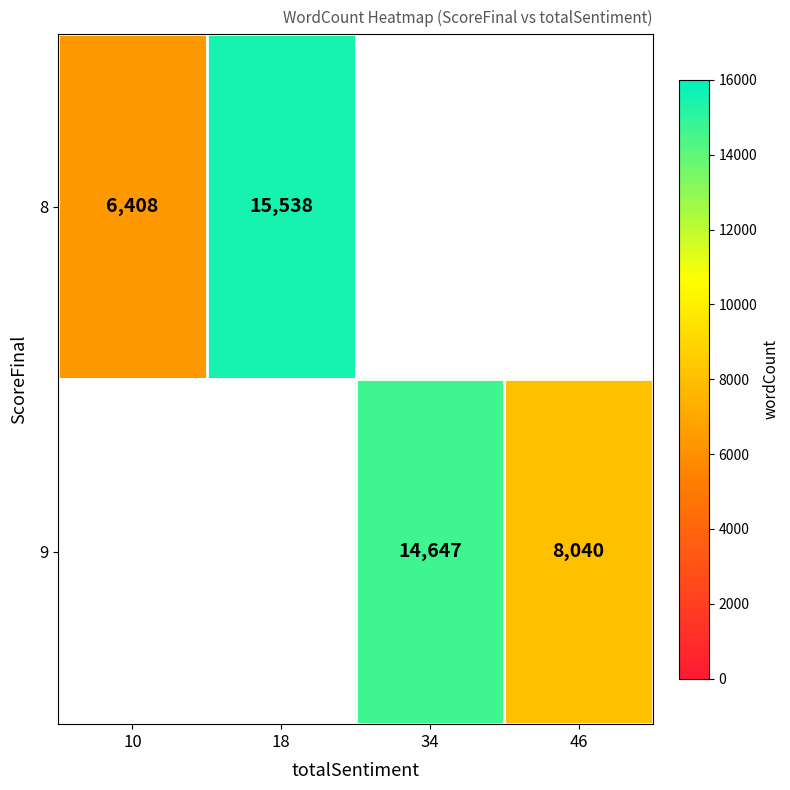

What is the difference between the 8 values at 10 and 18?

9130